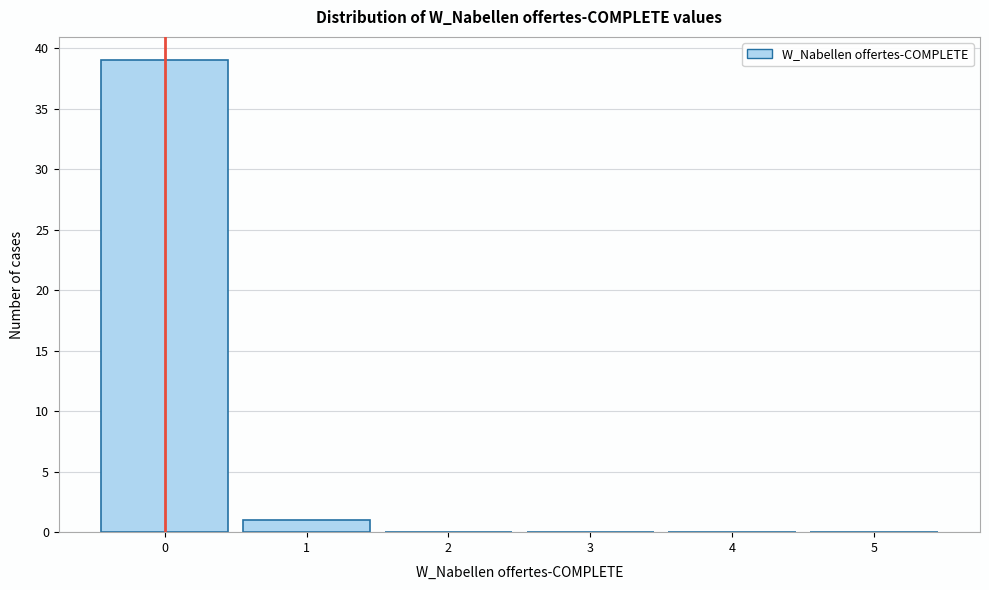

How tall is the bar that spans -0.5 to 0.5 on the x-axis? The values are not printed on the chart, so give them approximately, as read against the axis.

39